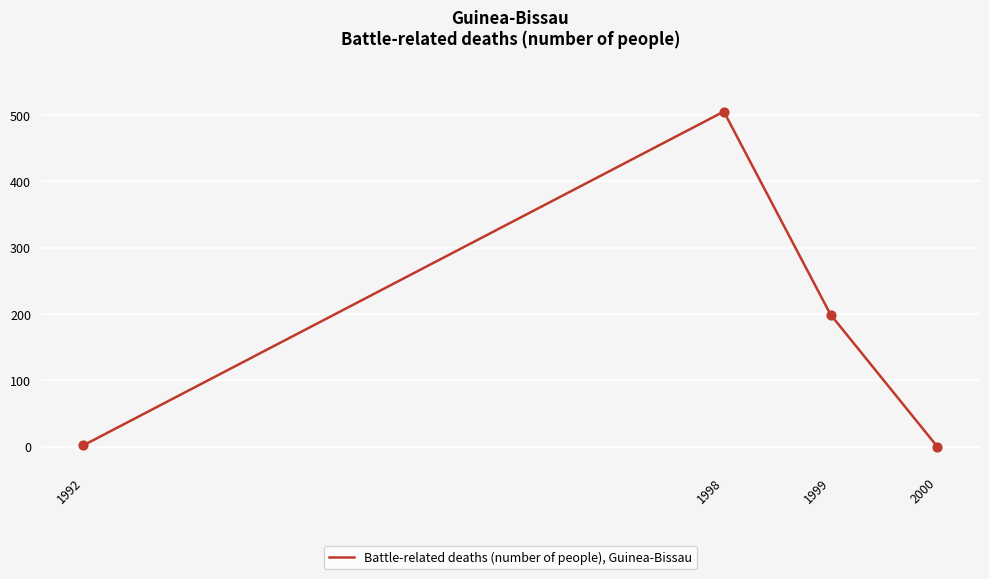

Between 1992 and 1998, which is larger?

1998